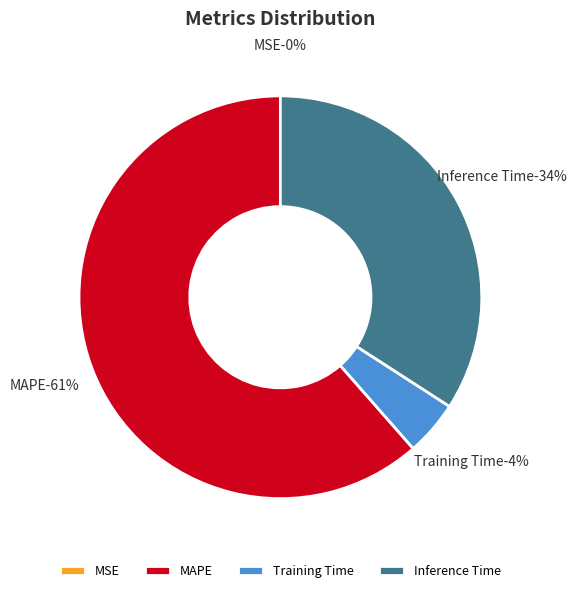

Which slice represents more than half of the pie?

MAPE